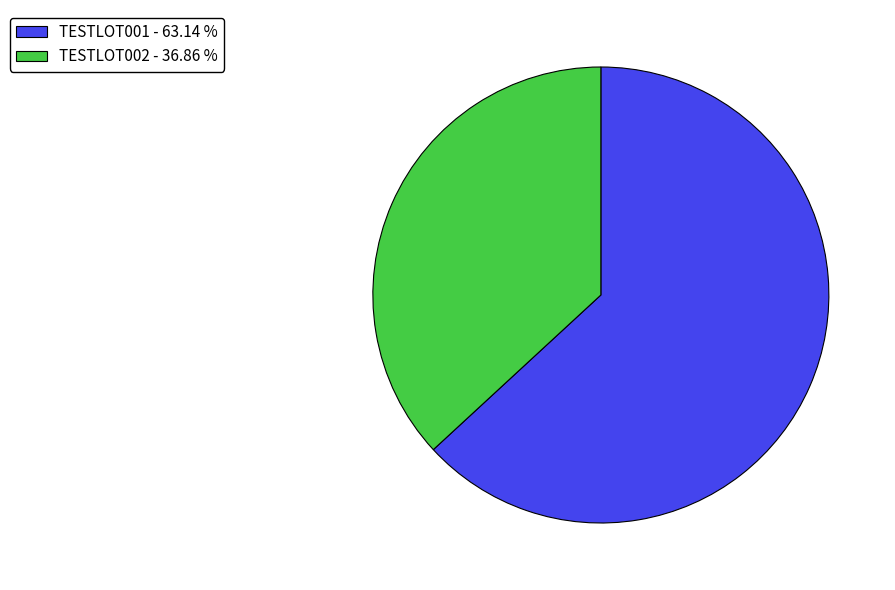

How many segments does this pie chart have?

2